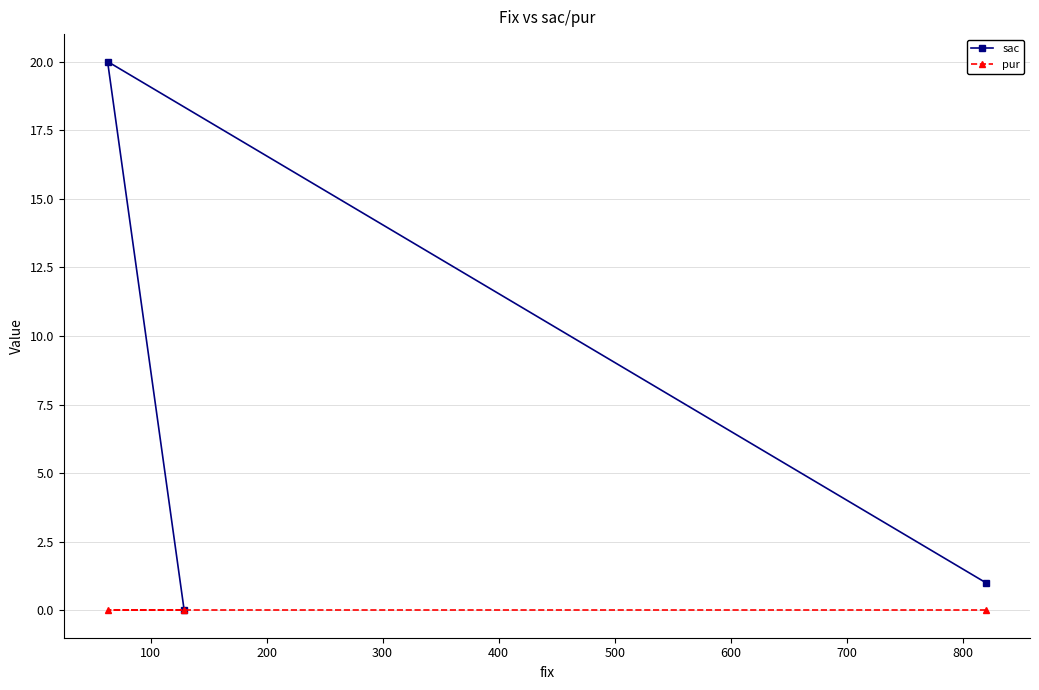

What are all the series names shown in the legend?

sac, pur